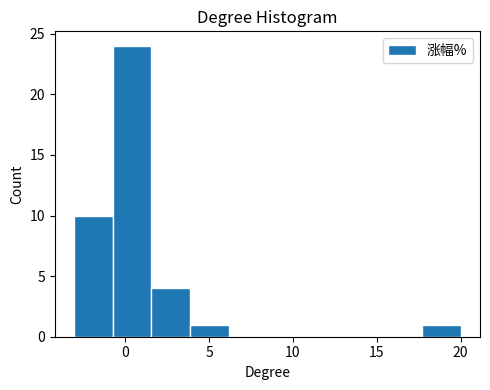

Reading left to right, transcribe this chart: for each bar, give the range it covers on the x-axis and its height. Neither the bar edges nor the heights are printed on the chart, so give them approximately, as read against the axes.

-3.0 to -0.5: 10
-0.5 to 1.5: 24
1.5 to 4.0: 4
4.0 to 6.0: 1
6.0 to 8.5: 0
8.5 to 11.0: 0
11.0 to 13.0: 0
13.0 to 15.5: 0
15.5 to 17.5: 0
17.5 to 20.0: 1